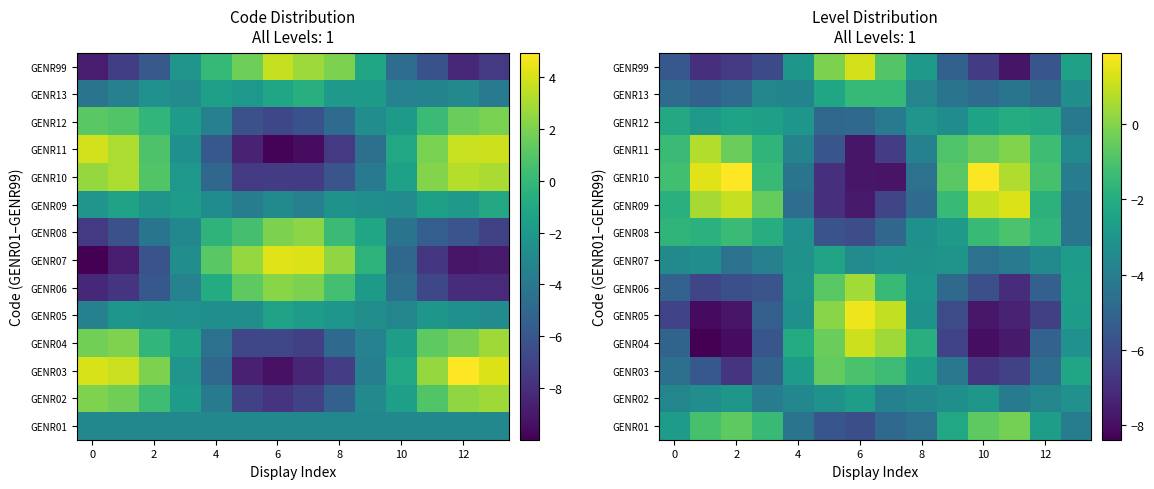

What is the difference between the maximum and minimum values in the GENR12 series?

2.9